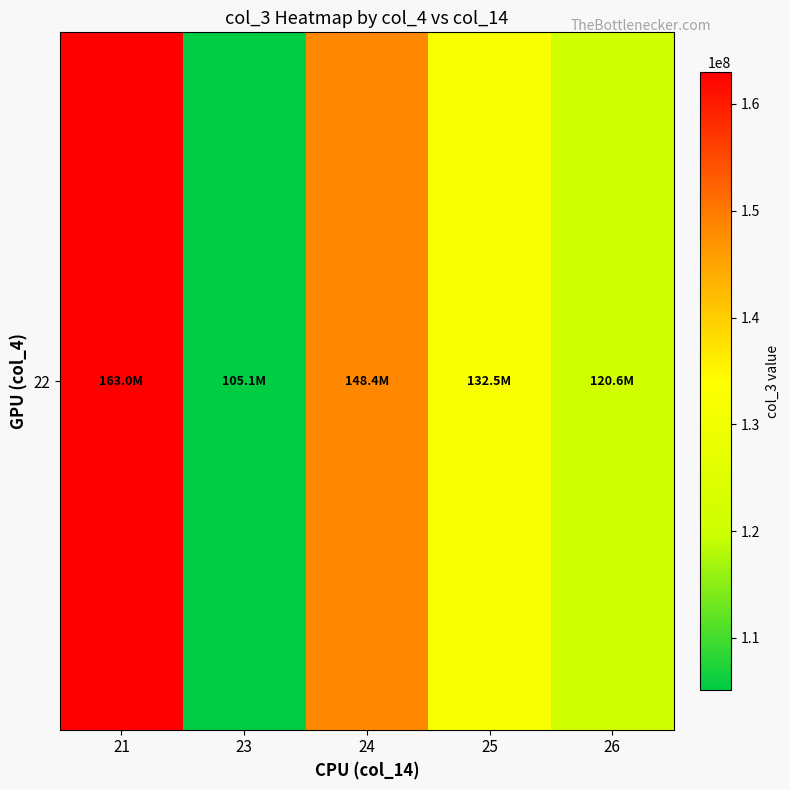

List the labels in order of value, largest first.

21, 24, 25, 26, 23